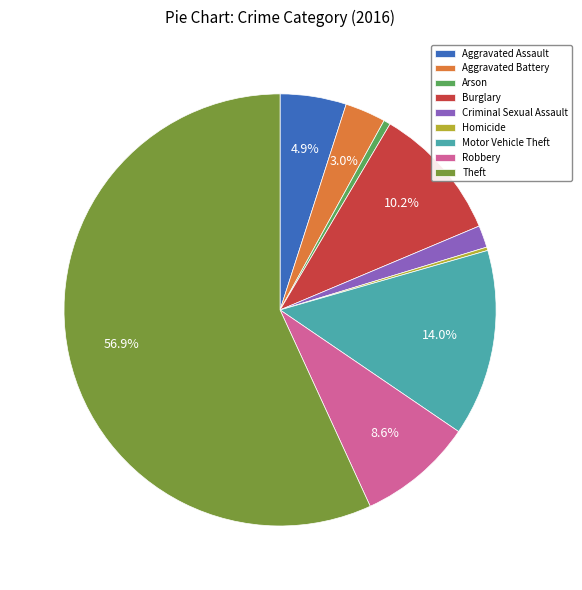

Do Burglary and Aggravated Assault together represent more than half of the pie?

No